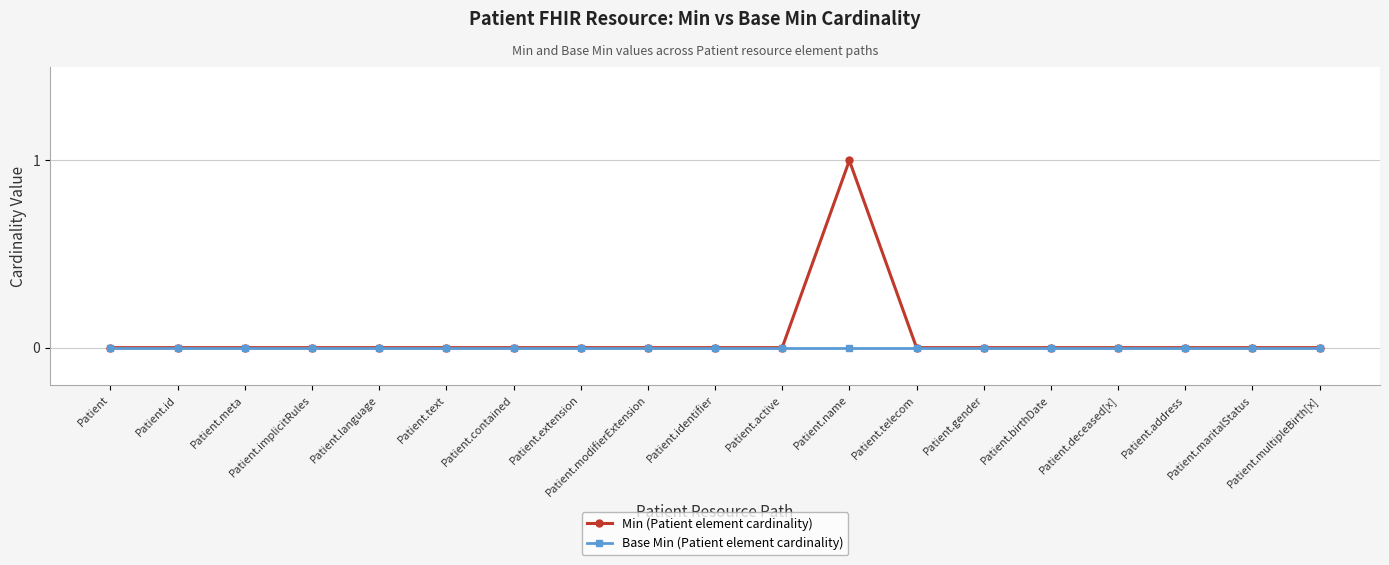

What is the maximum value shown in the chart?

1